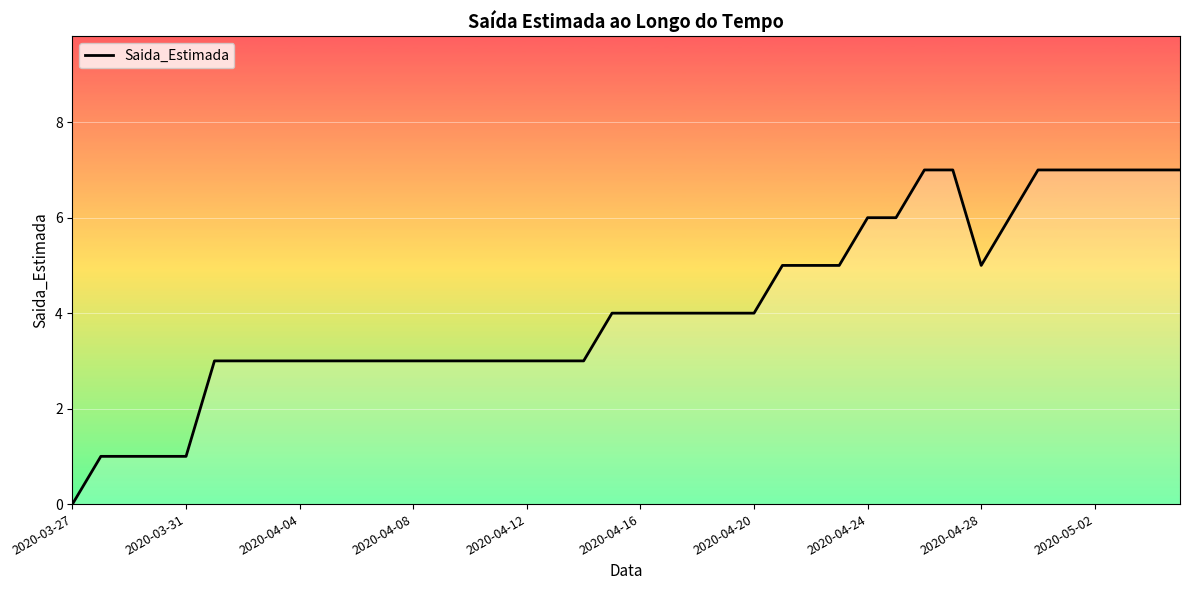

Reading left to right, transcribe all the data shown in this chart.

0	1	1	1	1	3	3	3	3	3	3	3	3	3	3	3	3	3	3	4	4	4	4	4	4	5	5	5	6	6	7	7	5	6	7	7	7	7	7	7